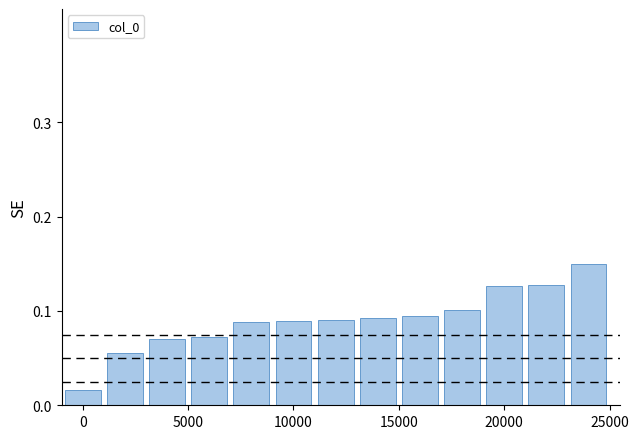

How many categories are shown in the chart?

13